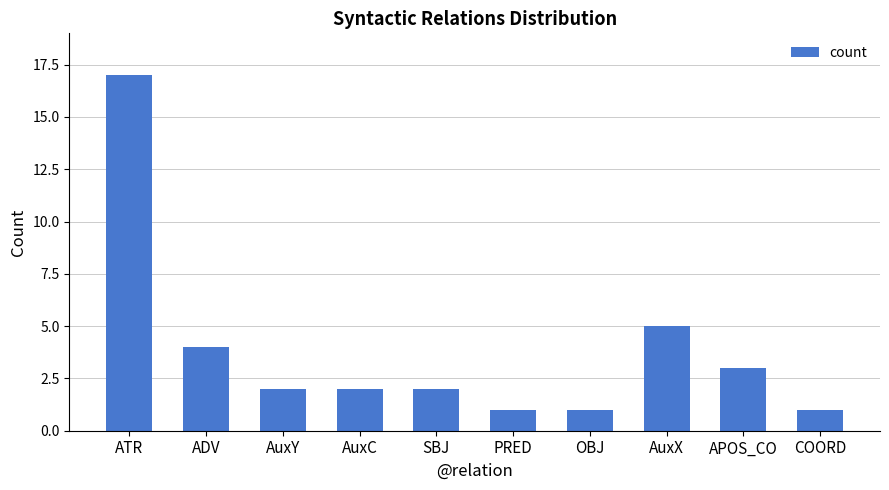

Are the bars horizontal?

No